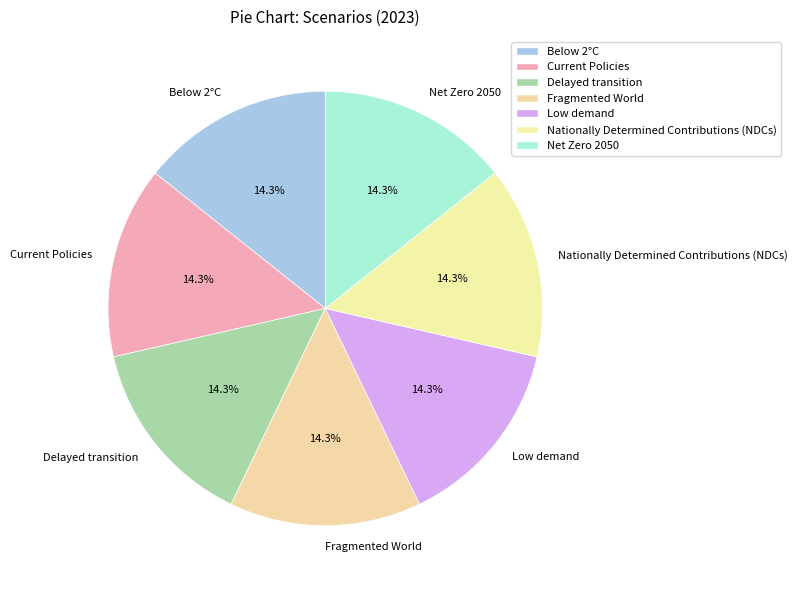

Does Below 2°C represent more than half of the total?

No